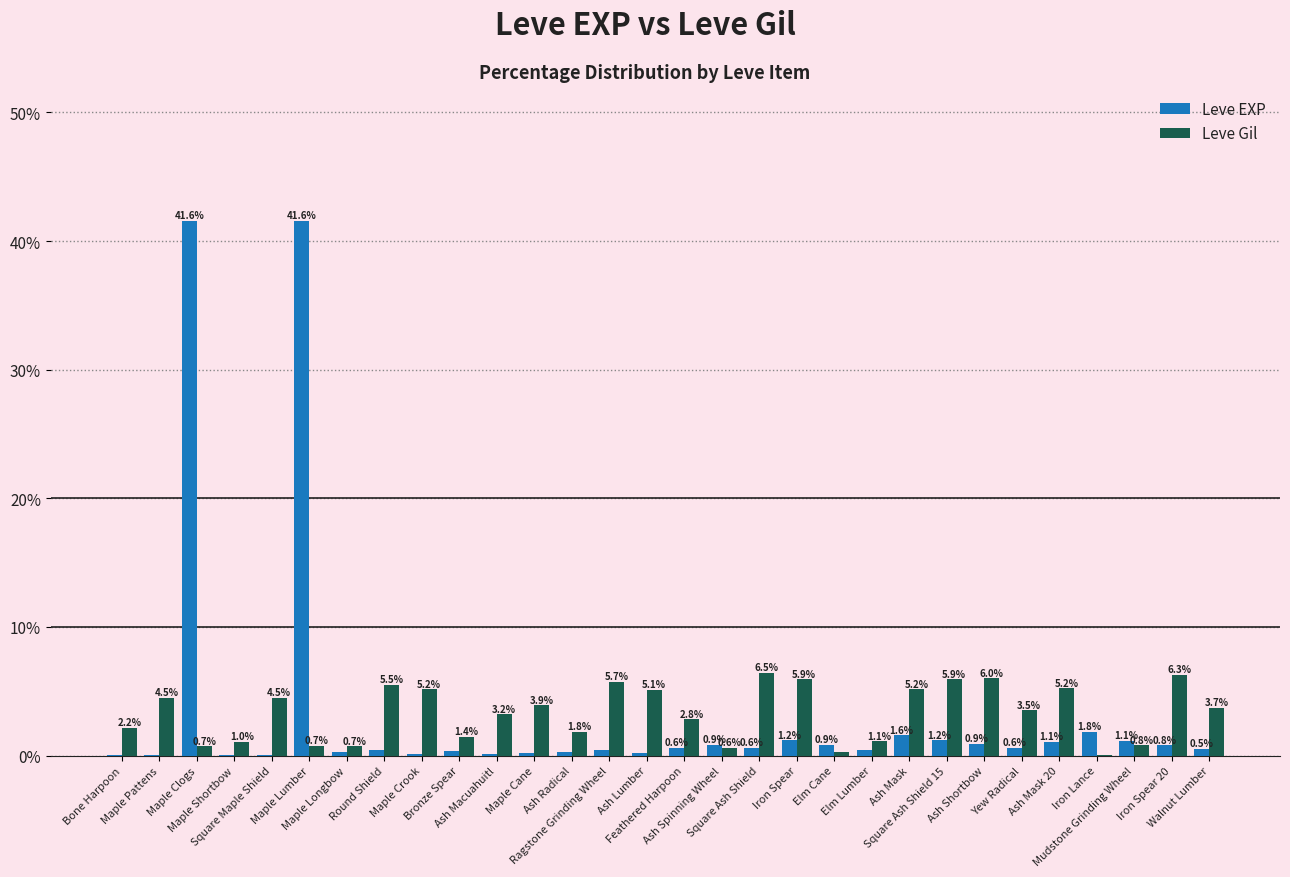

What is the minimum value for Leve Gil?

0.1